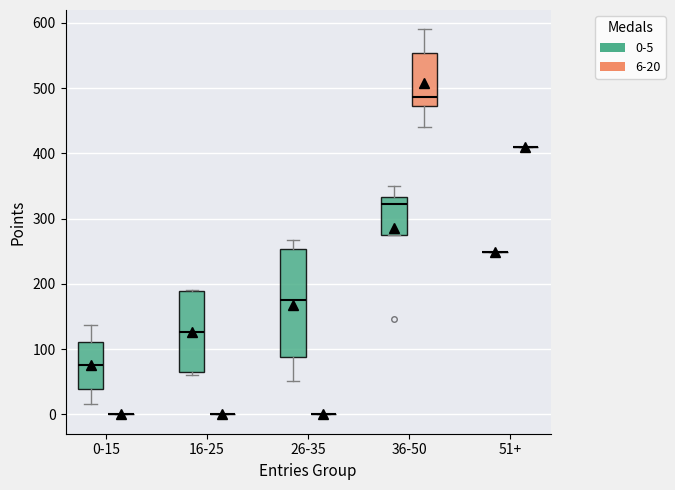

Reading left to right, read every box against the y-axis: the position of its median line, the range the box covers, and the ends of its whiskers. The values are not printed on the chart, so give them approximately, as read against the axis.

0-15 (0-5): median 80, box 40 to 110, whiskers 20 to 140
0-15 (6-20): box collapsed to a line at 0, whiskers 0 to 0
16-25 (0-5): median 130, box 60 to 190, whiskers 60 (just below the box's lower edge) to 190
16-25 (6-20): box collapsed to a line at 0, whiskers 0 to 0
26-35 (0-5): median 180, box 90 to 250, whiskers 50 to 270
26-35 (6-20): box collapsed to a line at 0, whiskers 0 to 0
36-50 (0-5): median 320, box 270 to 330, whiskers 270 to 350
36-50 (6-20): median 490, box 470 to 550, whiskers 440 to 590
51+ (0-5): box collapsed to a line at 250, whiskers 250 to 250
51+ (6-20): box collapsed to a line at 410, whiskers 410 to 410